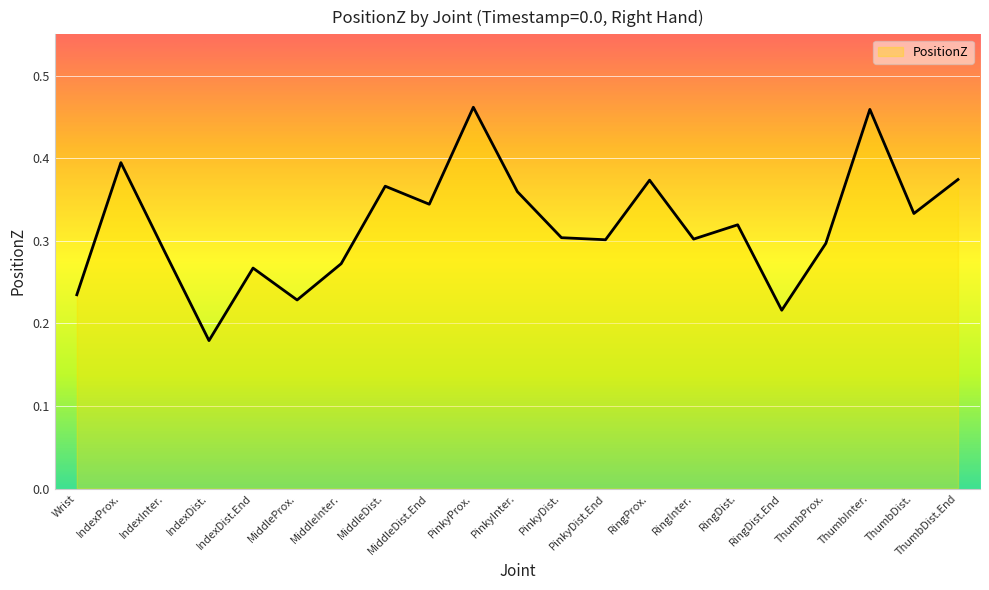

How many lines are shown in the chart?

1